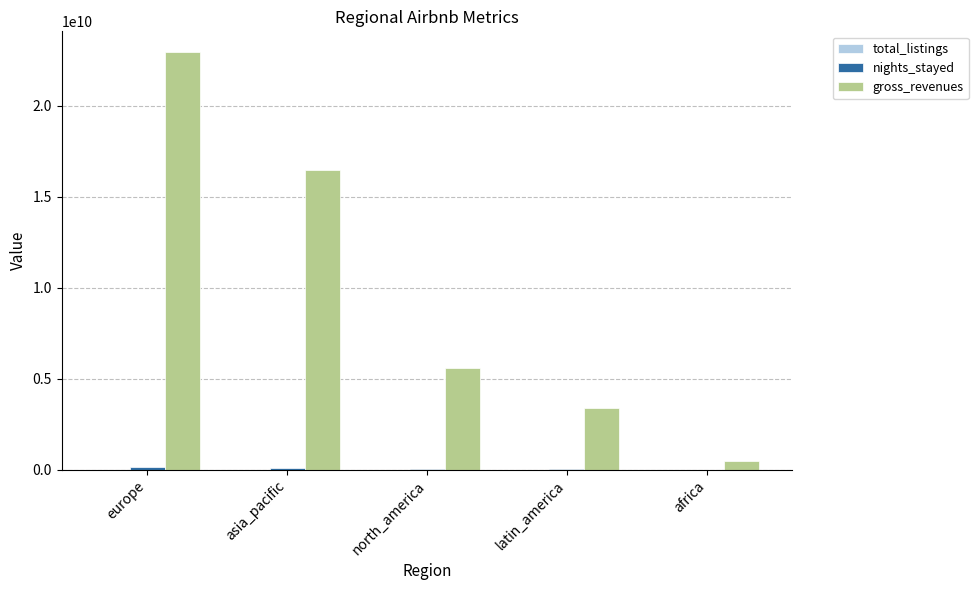

Which series has the largest total across all categories?

gross_revenues